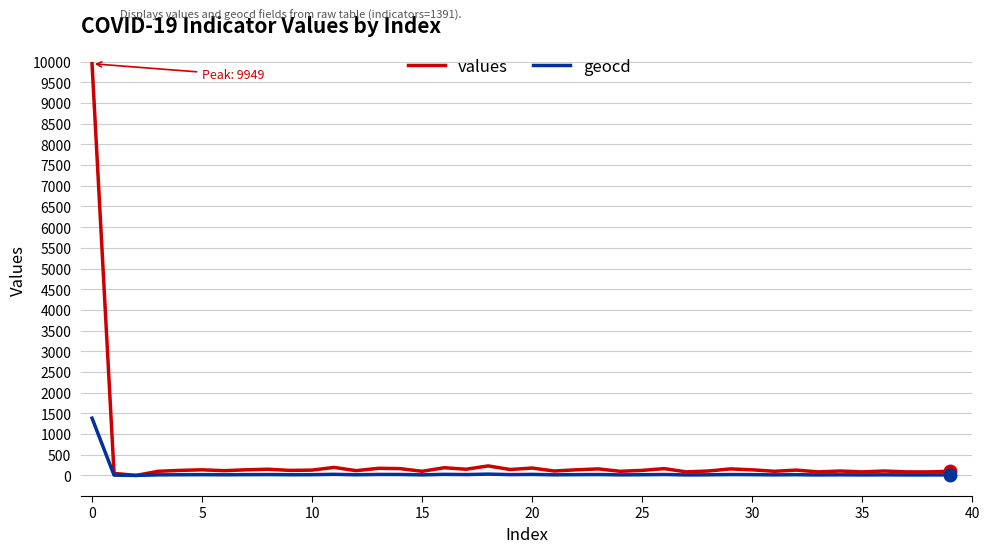

What is the highest value of the values series?

9949